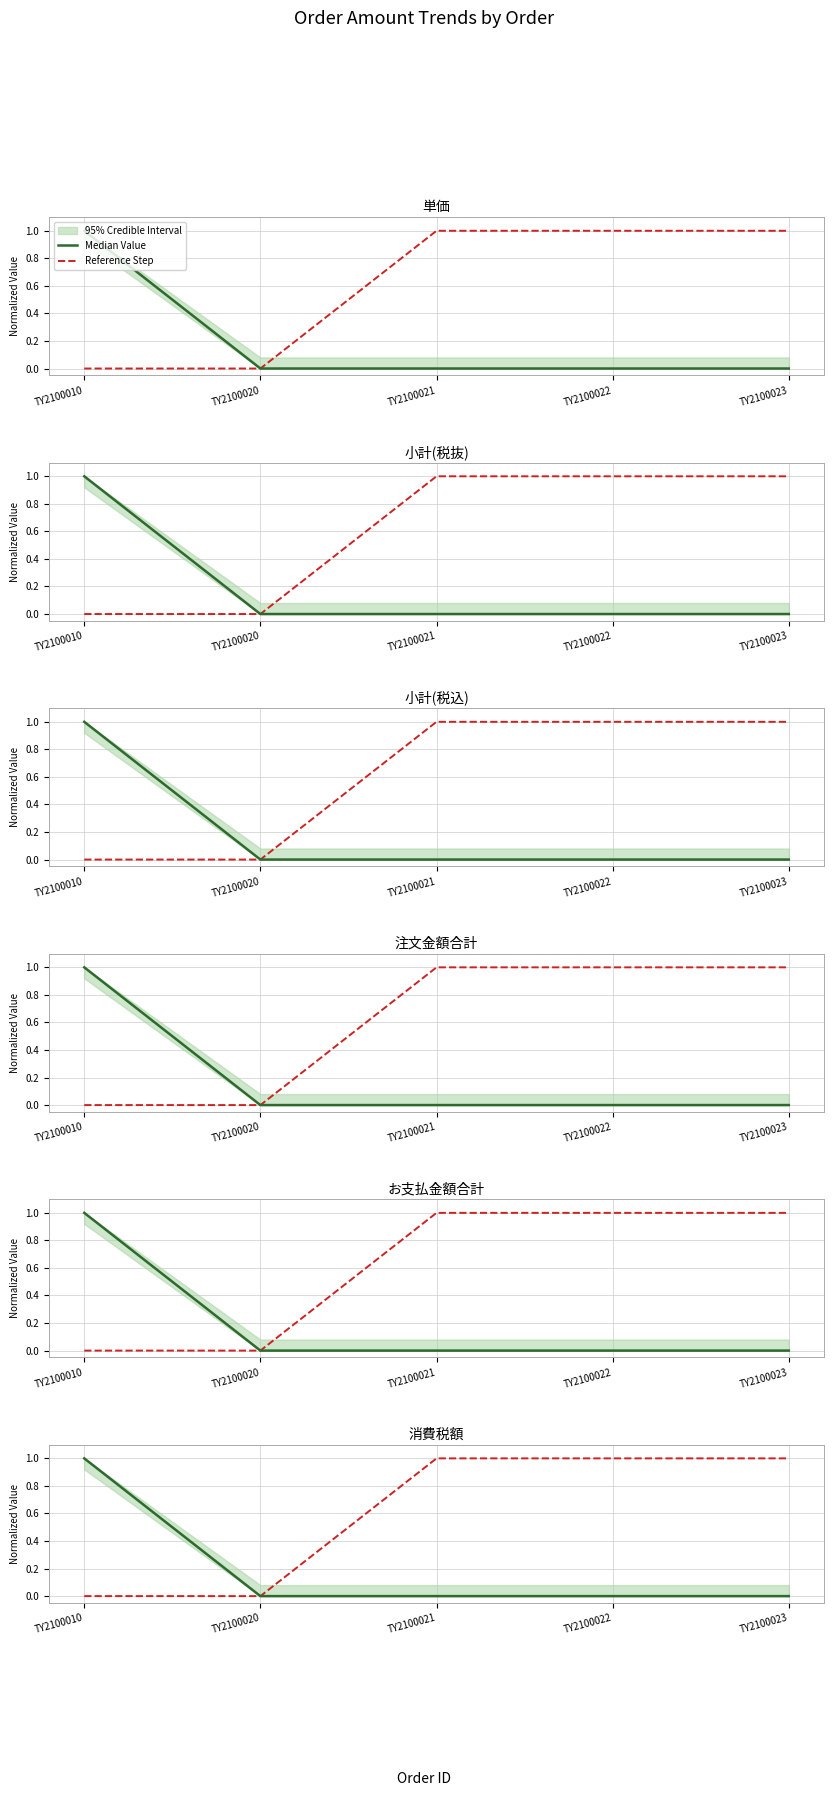

What is the sum of the Median Value values at TY2100010 and TY2100020?

1